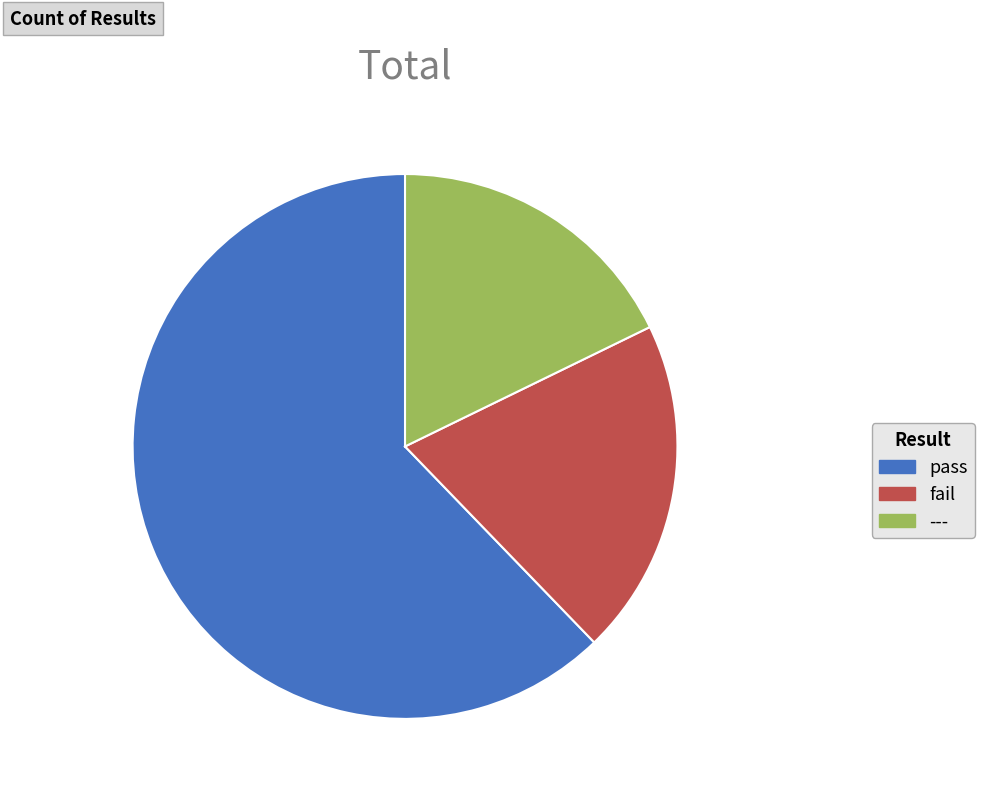

Is fail the majority of the pie?

No